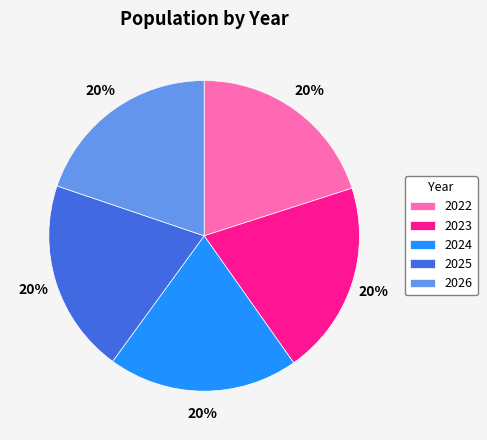

Combined, do 2024 and 2023 account for over 50%?

No